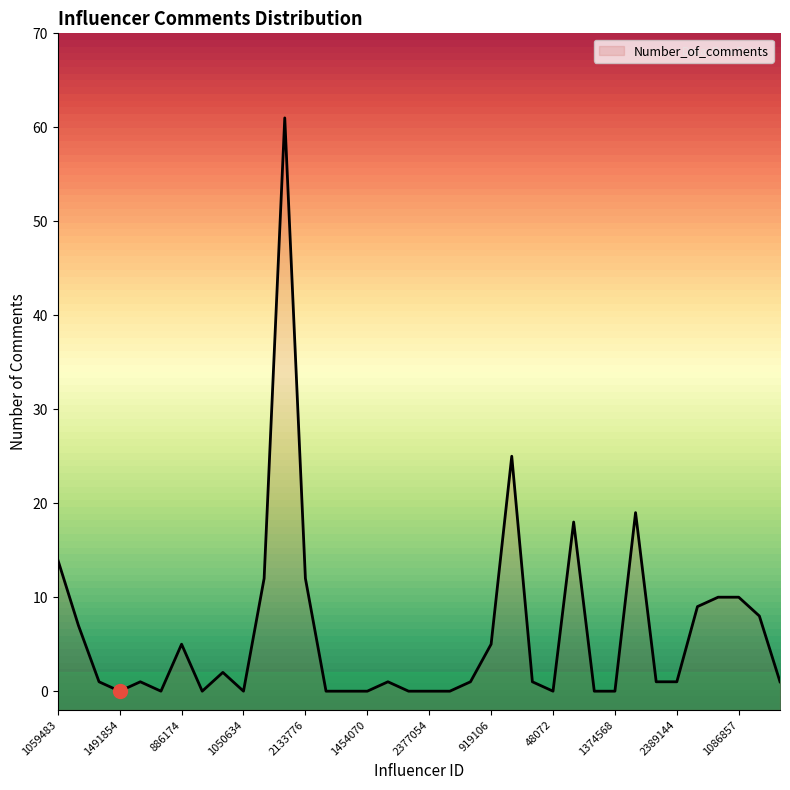

At which label is the value closest to 30?

1136771